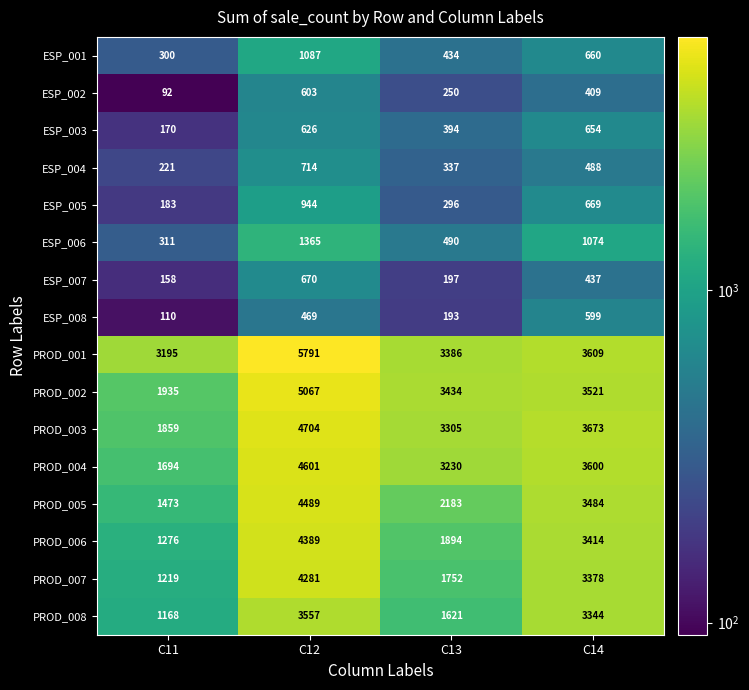

At which label does ESP_007 reach its peak?

C12